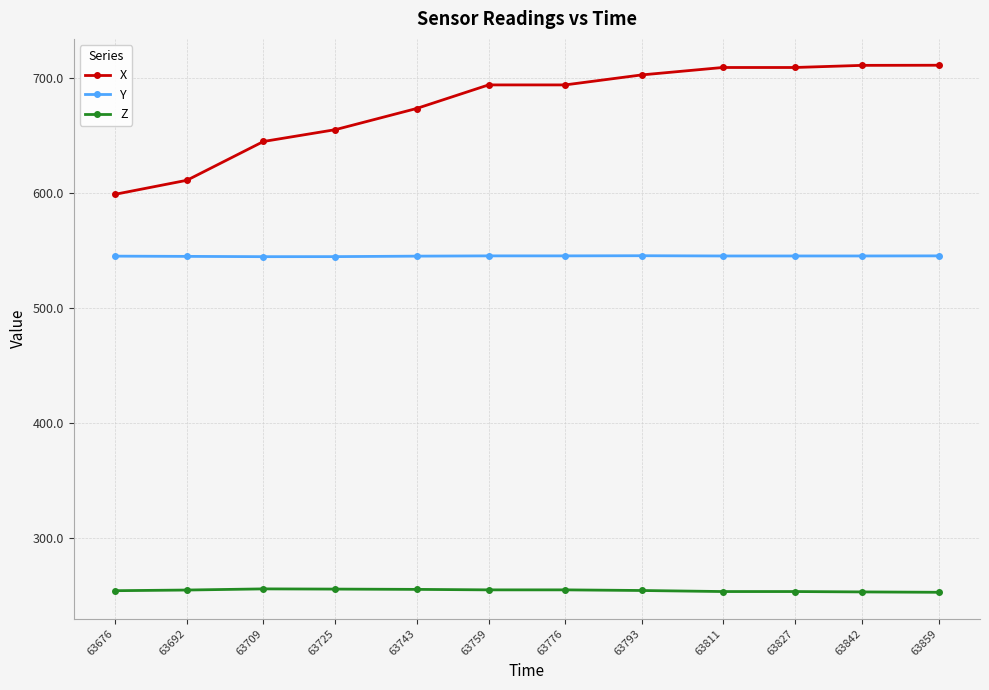

Which series has the largest total across all categories?

X